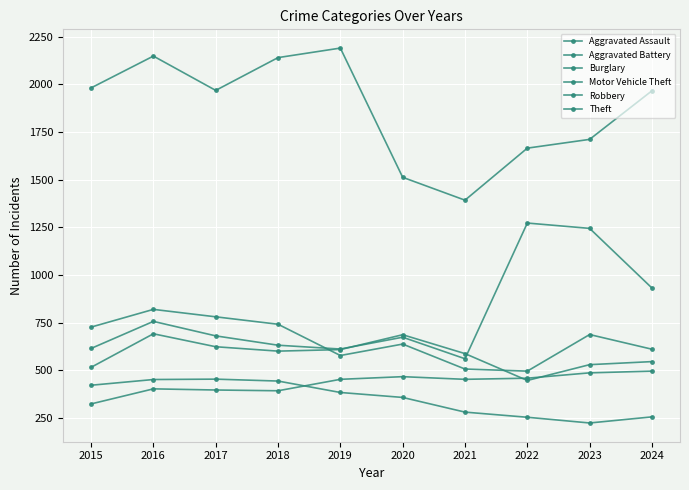

At which label is Burglary closest to 338?

2020